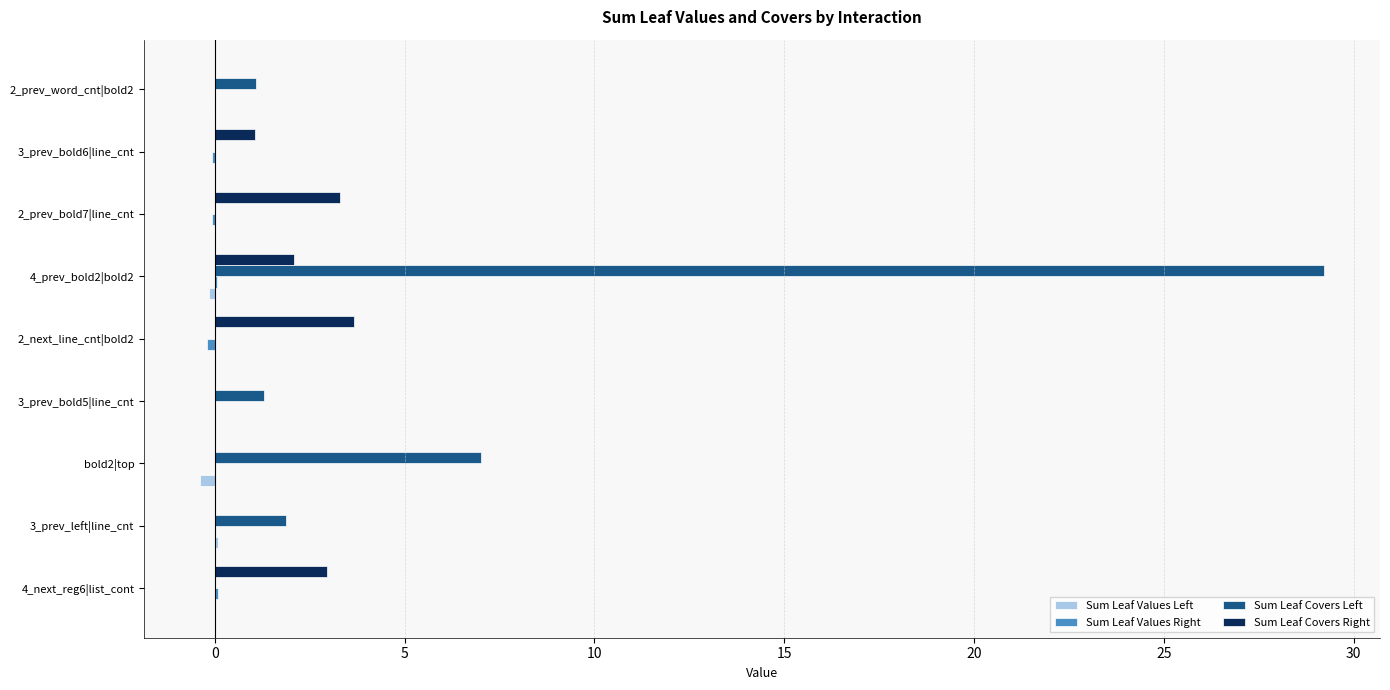

What is the maximum value shown in the chart?

29.2